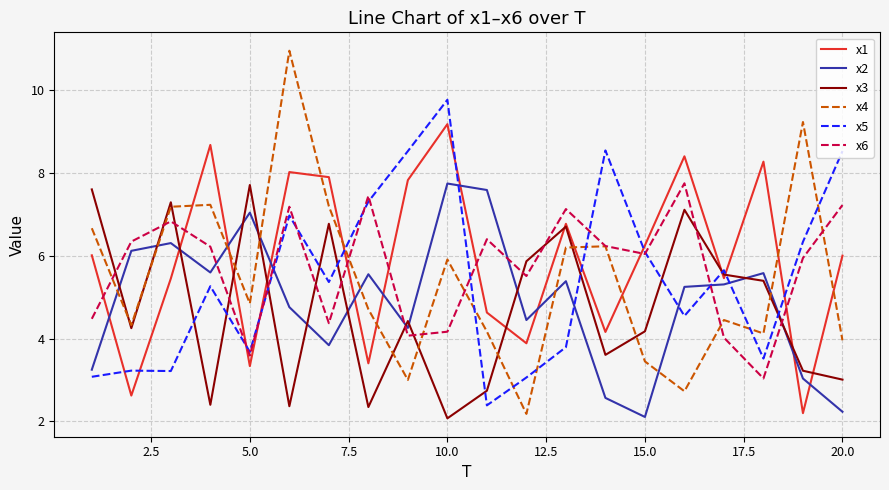

How many intersections are there between x6 and x5?

9